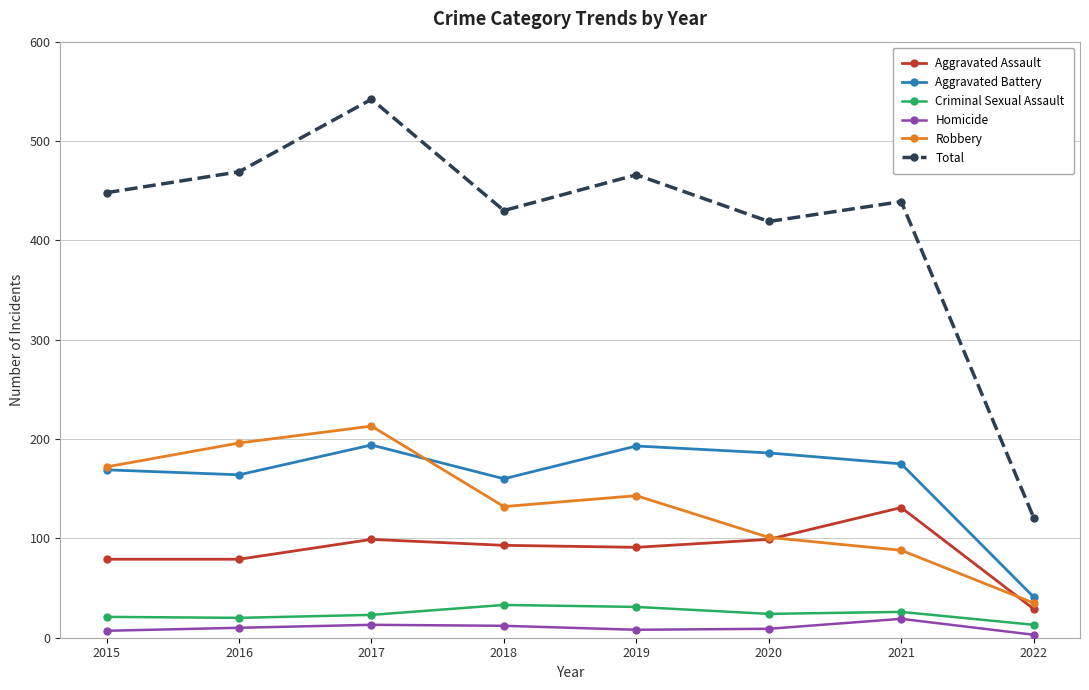

True or false: Aggravated Battery and Robbery intersect in this chart.

True